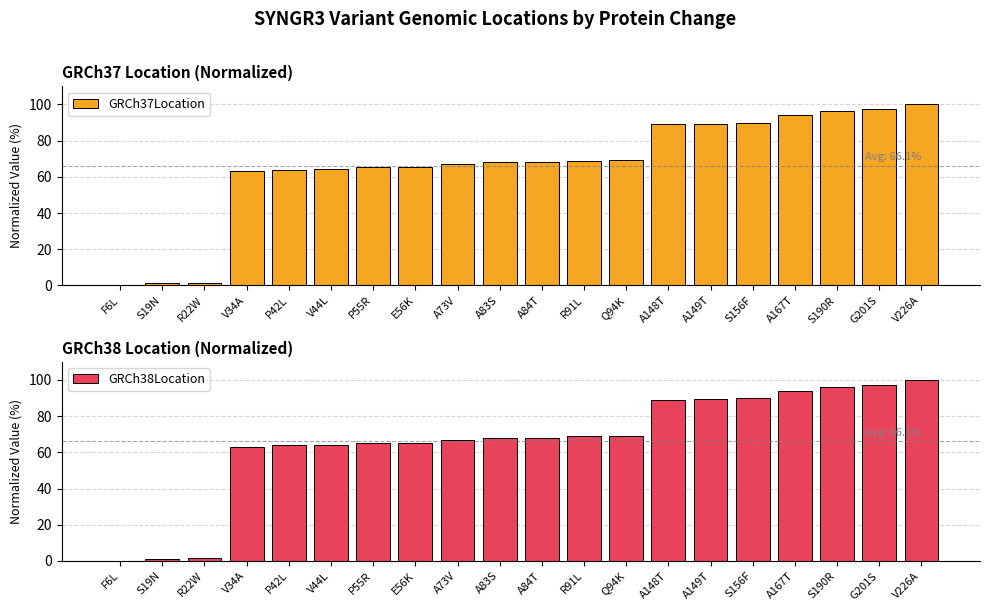

The GRCh37Location series shows 35.1 at A83S. True or false?

False